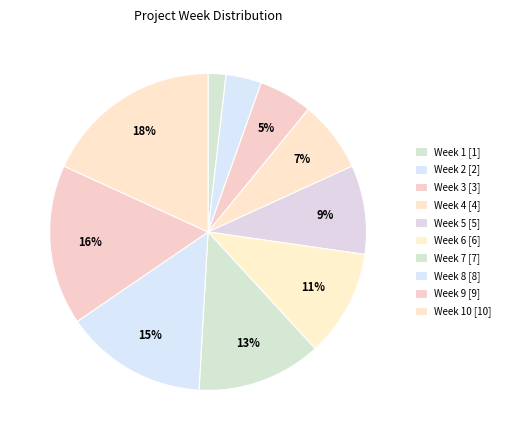

How many segments does this pie chart have?

10